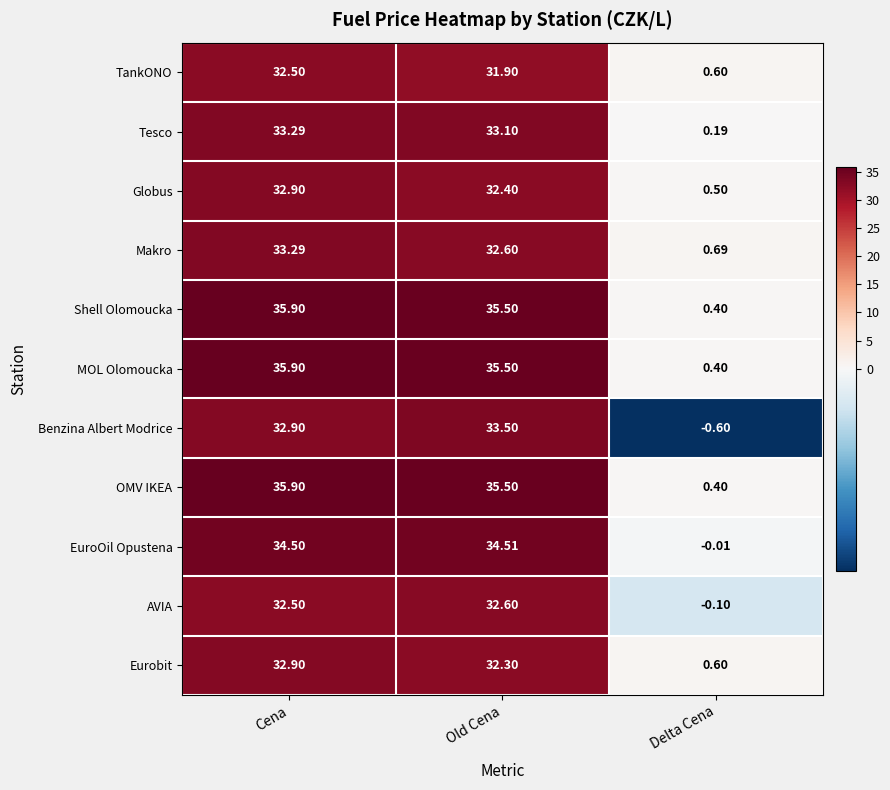

At which label does MOL Olomoucka reach its peak?

Cena